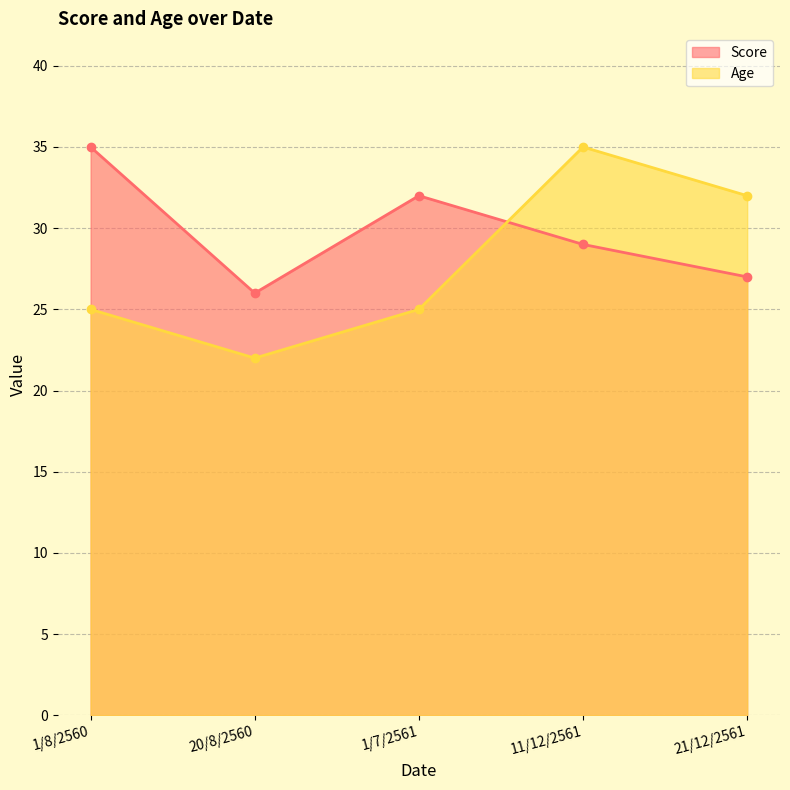

What are all the series names shown in the legend?

Score, Age